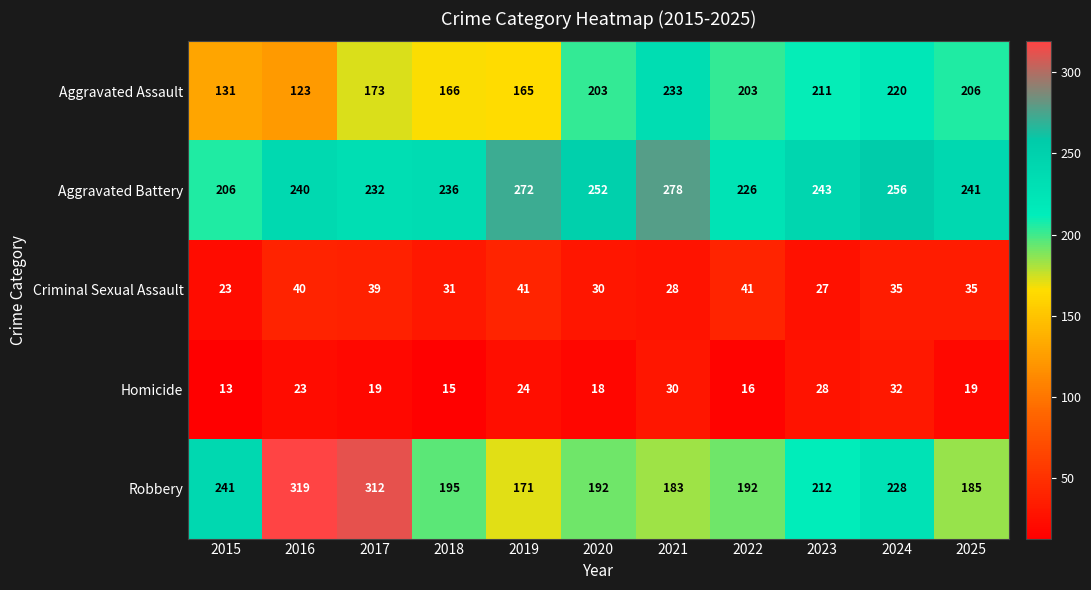

Where is Robbery nearest to the value 245?

2015